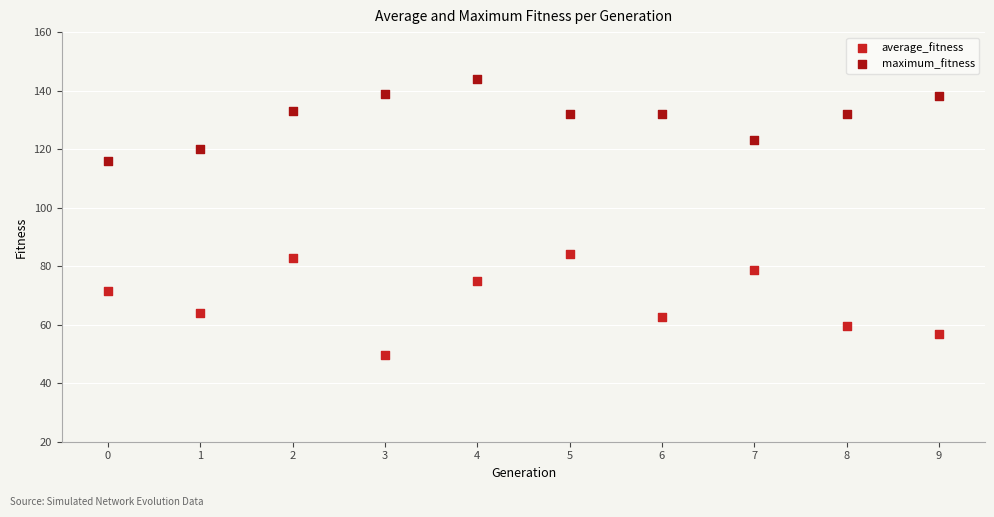

Which series has the largest Y range (max minus min)?

average_fitness